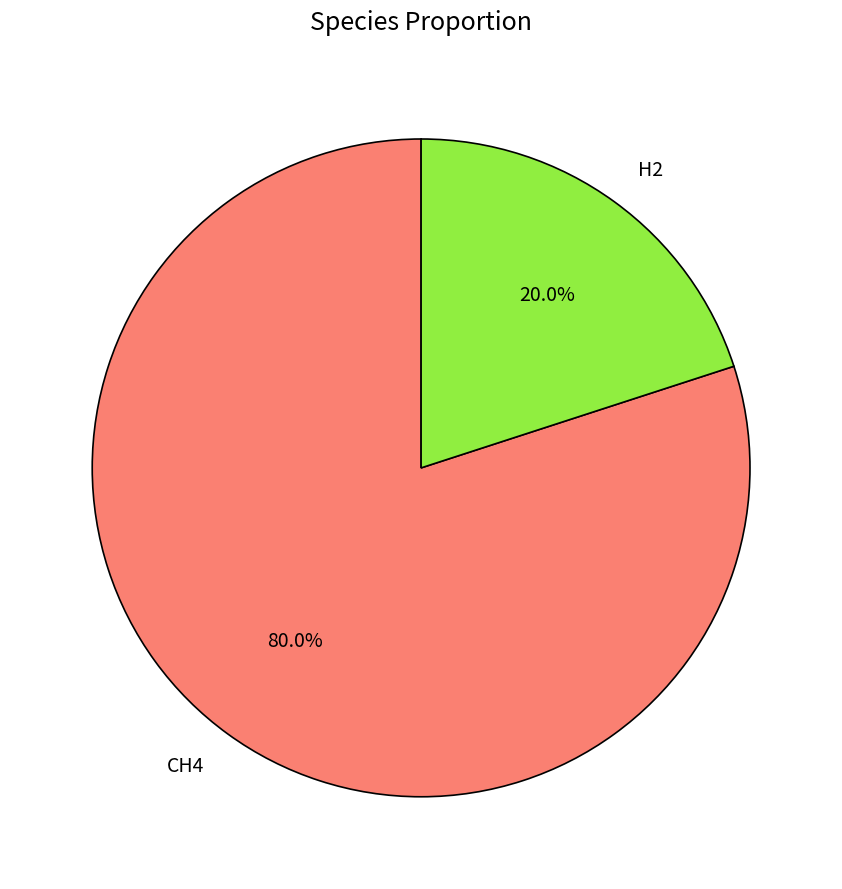

Between CH4 and H2, which is larger?

CH4